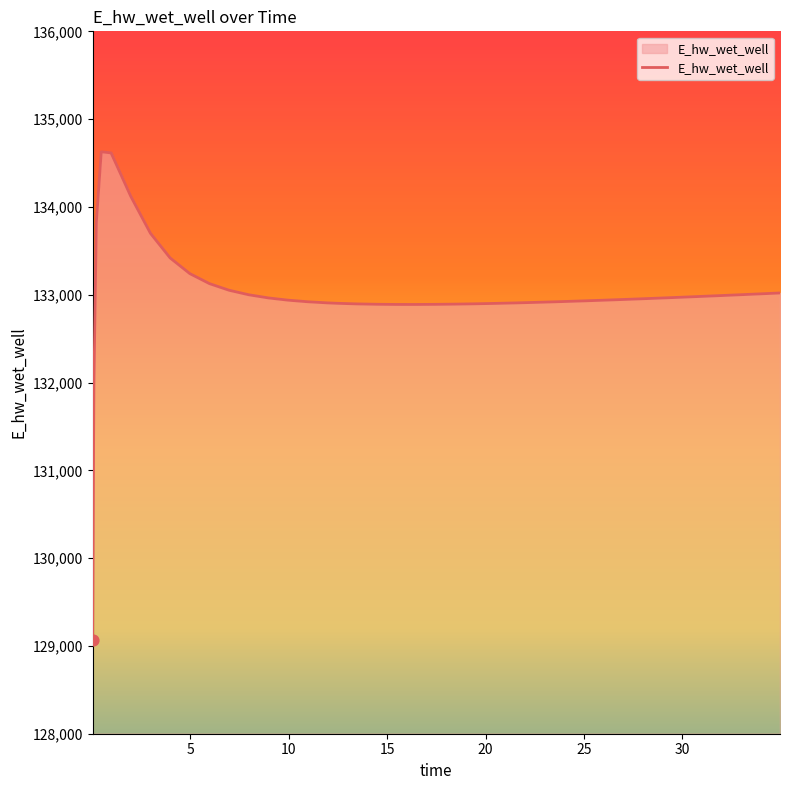

What is the minimum value shown in the chart?

129070.3